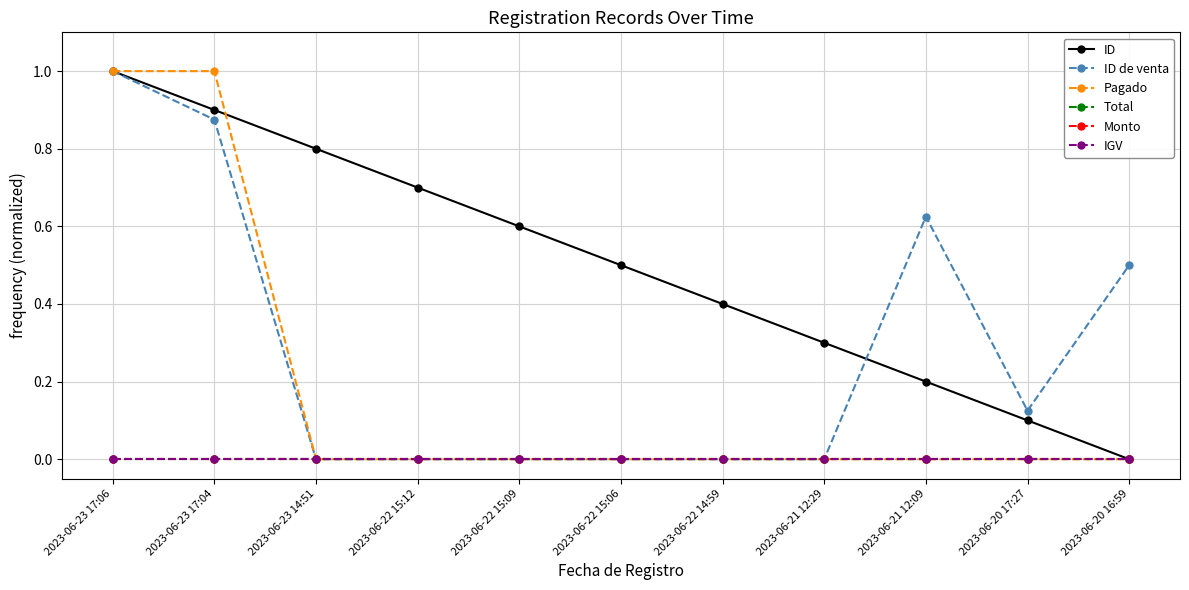

What is the total value across all series at 2023-06-22 15:09?

0.6